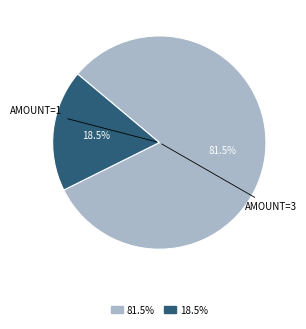

Is there any slice that represents more than half of the pie?

Yes